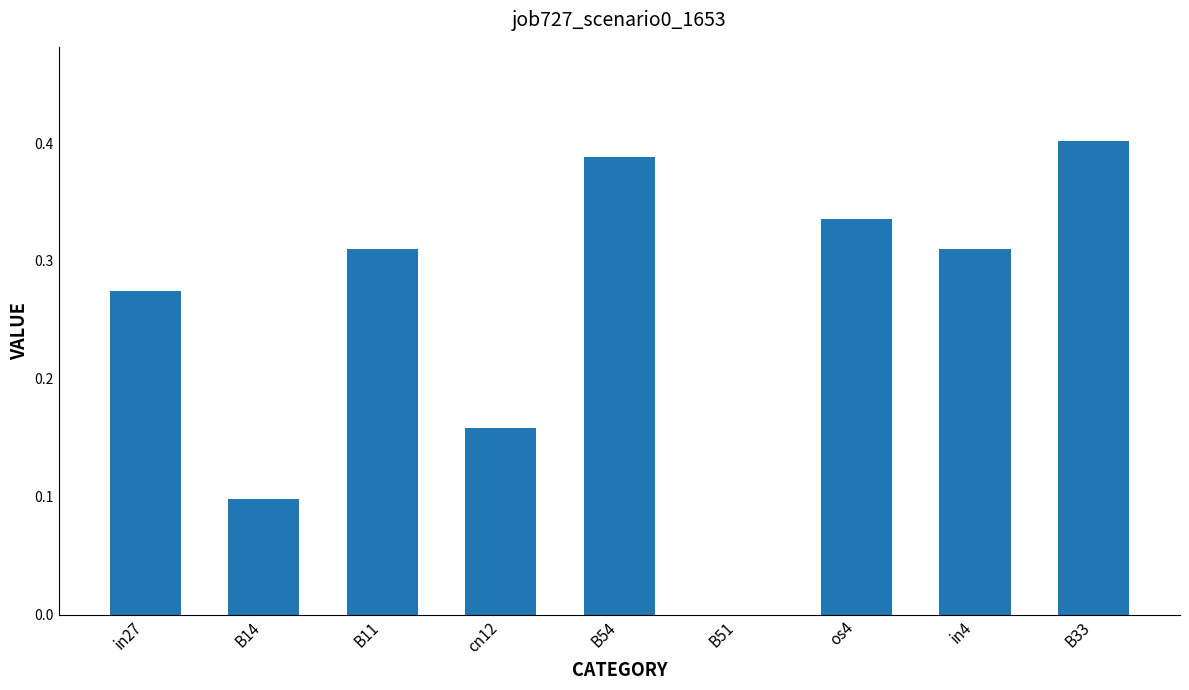

At which category does the chart reach its peak across all series?

B33